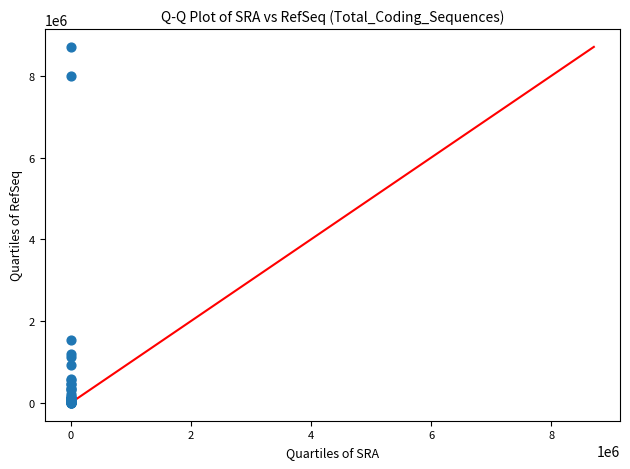

What Y value in the scatter plot is closest to 4355700?

1547774